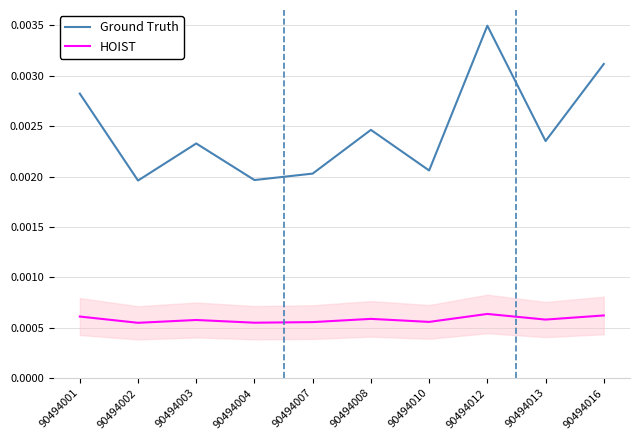

True or false: HOIST has more than 1 points higher than both neighbors.

True